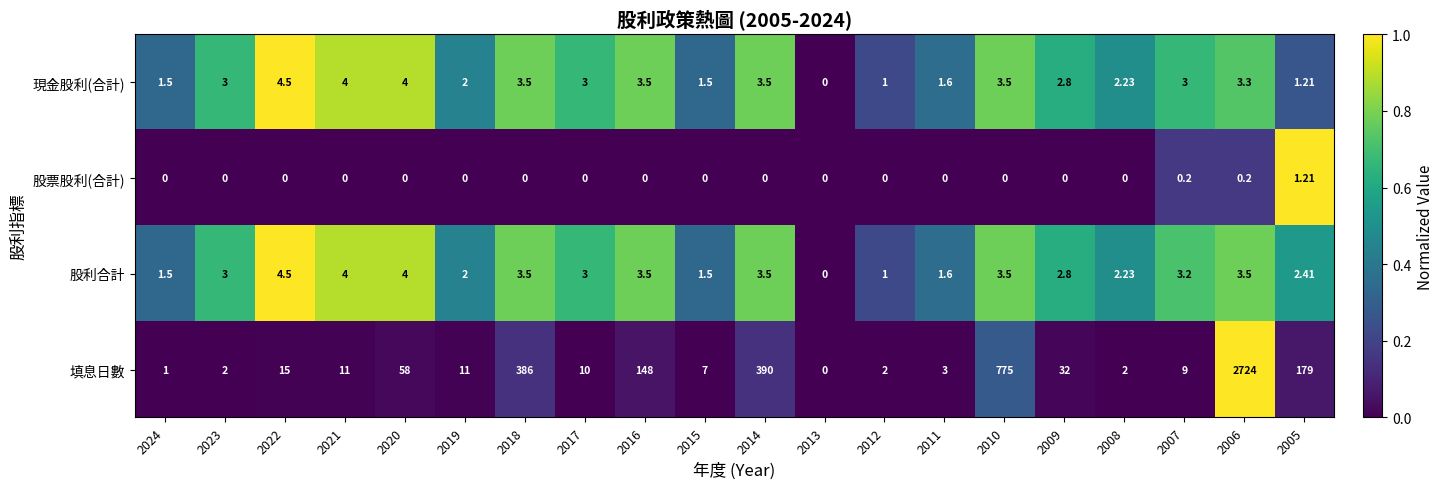

Is the value of 現金股利(合計) at 2009 greater than the value of 填息日數 at 2011?

No